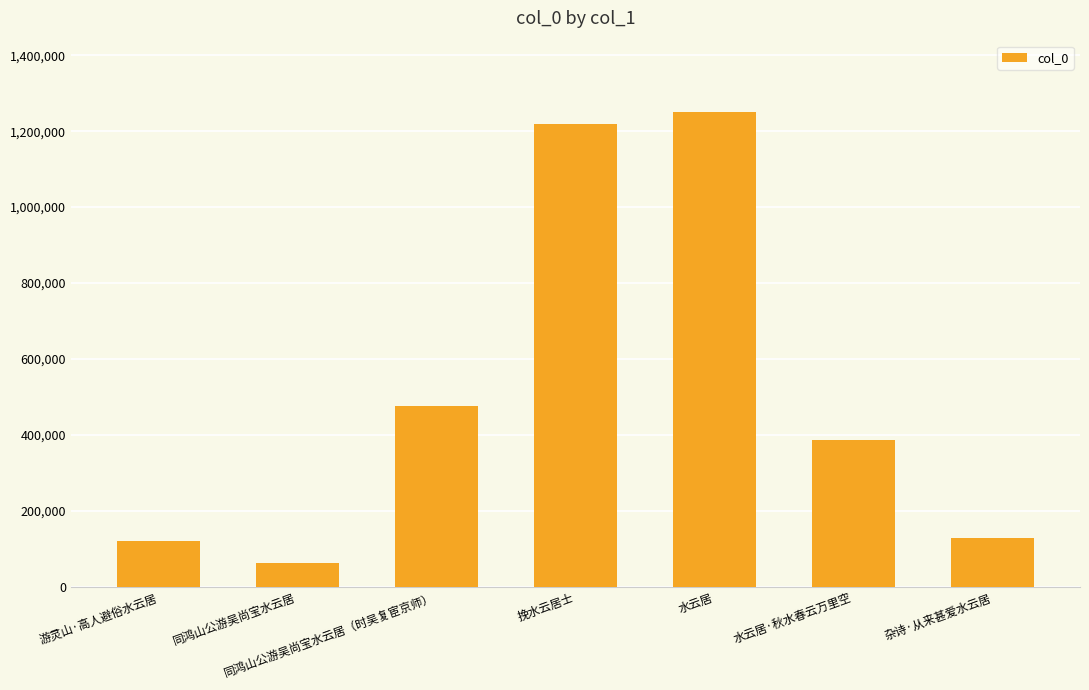

Does the chart contain stacked bars?

No